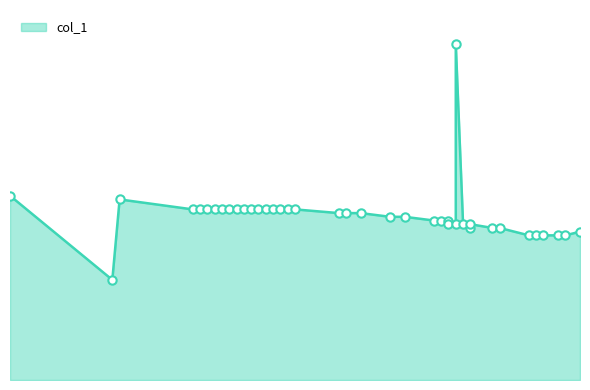

What is the ratio of the value at 36.0 to the value at 39.0?

1.0